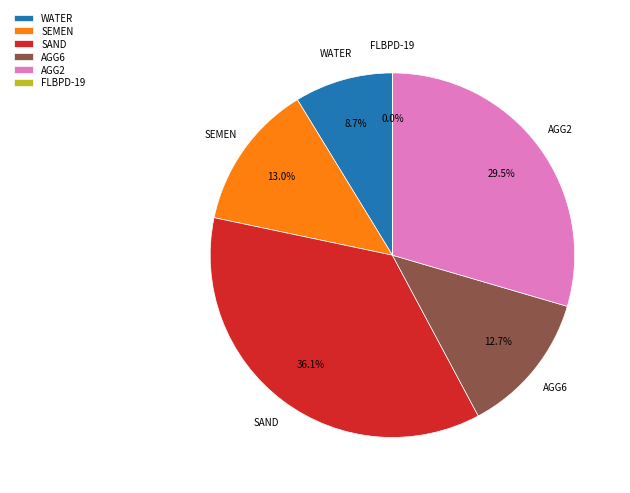

What percentage do SEMEN and WATER together represent?

21.7%